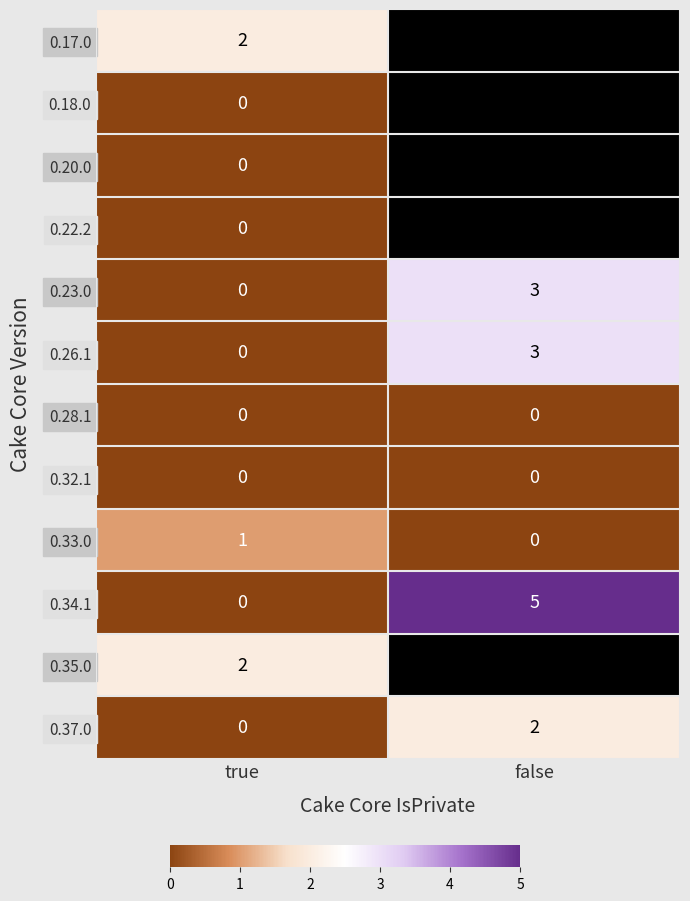

What is the approximate value of 0.34.1 at false?

5